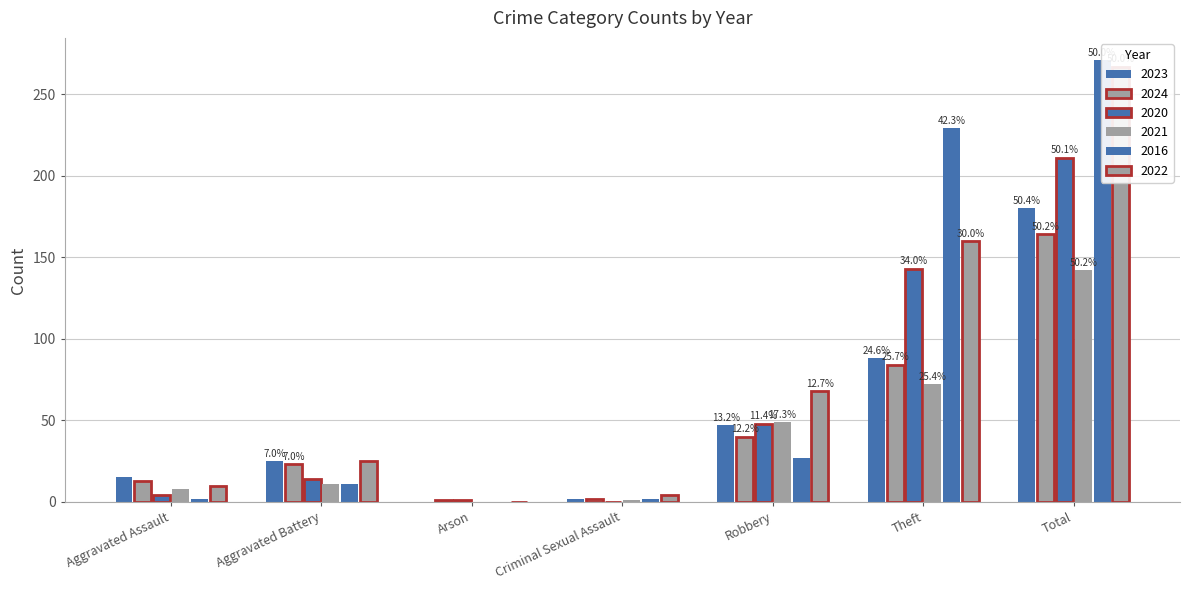

What is the difference between the highest and lowest values at Arson?

1